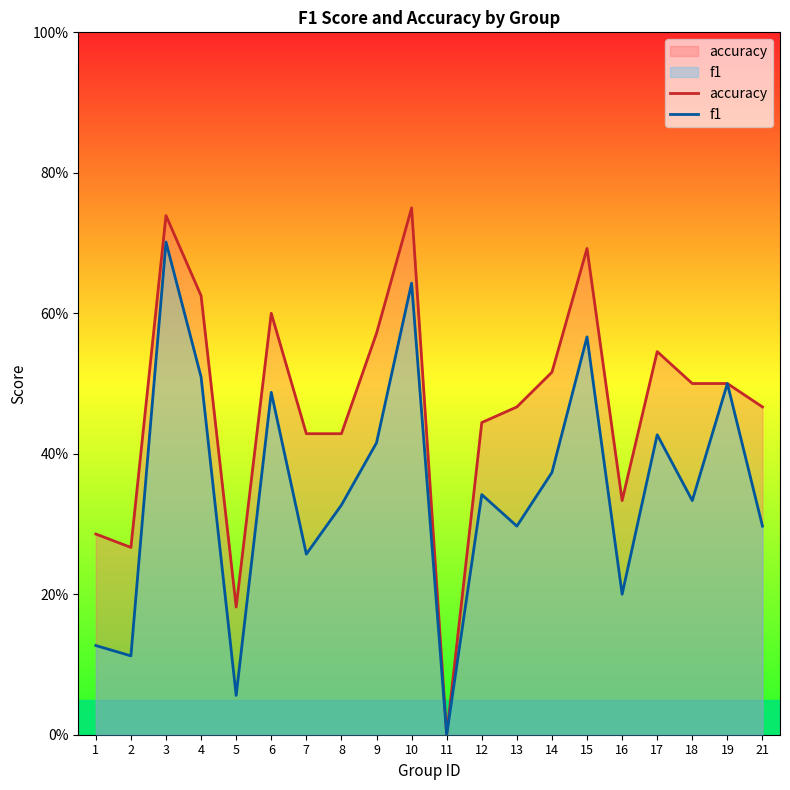

True or false: f1 and accuracy cross at least once.

False